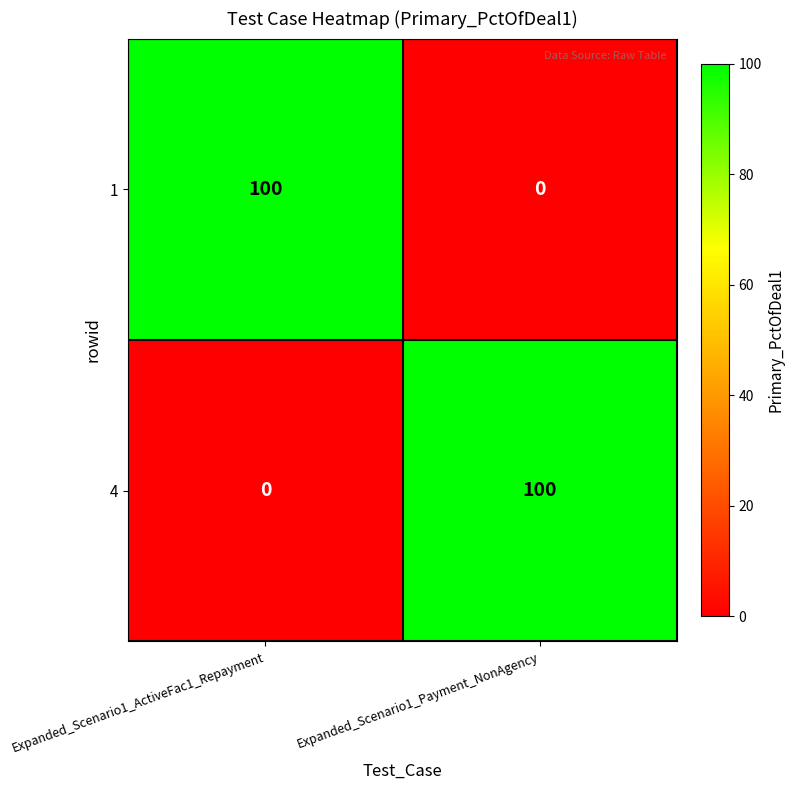

What is the spread (max minus min) of values at Expanded_Scenario1_Payment_NonAgency?

100